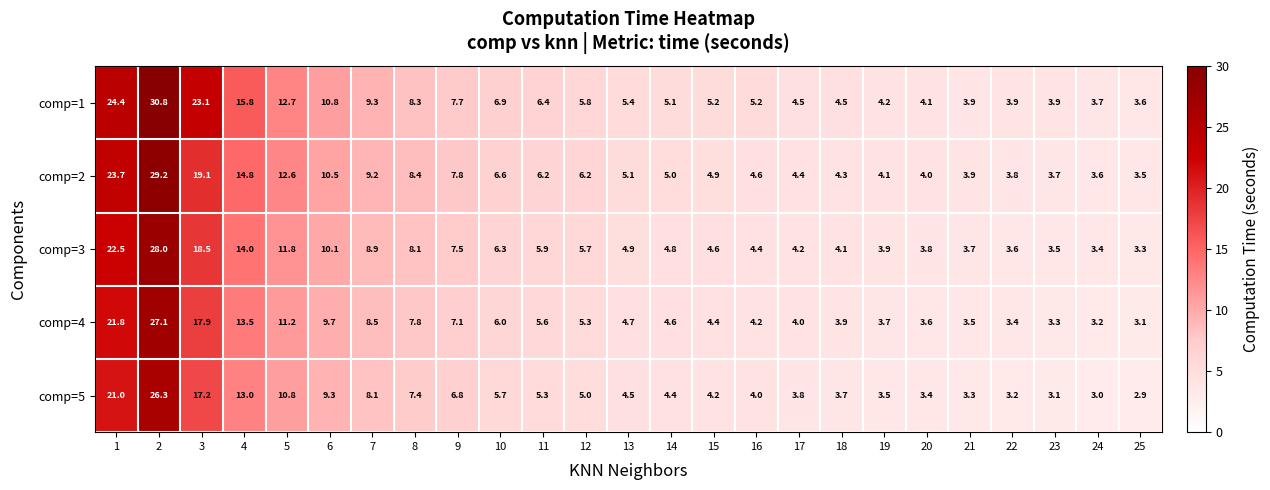

List the series in order of their peak value, lowest first.

comp=5, comp=4, comp=3, comp=2, comp=1